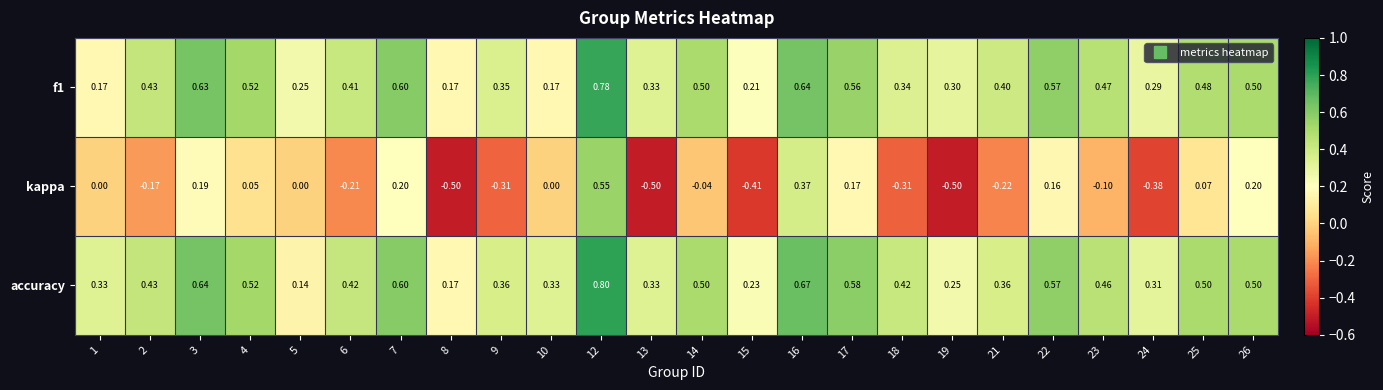

Which series has the largest total across all categories?

accuracy